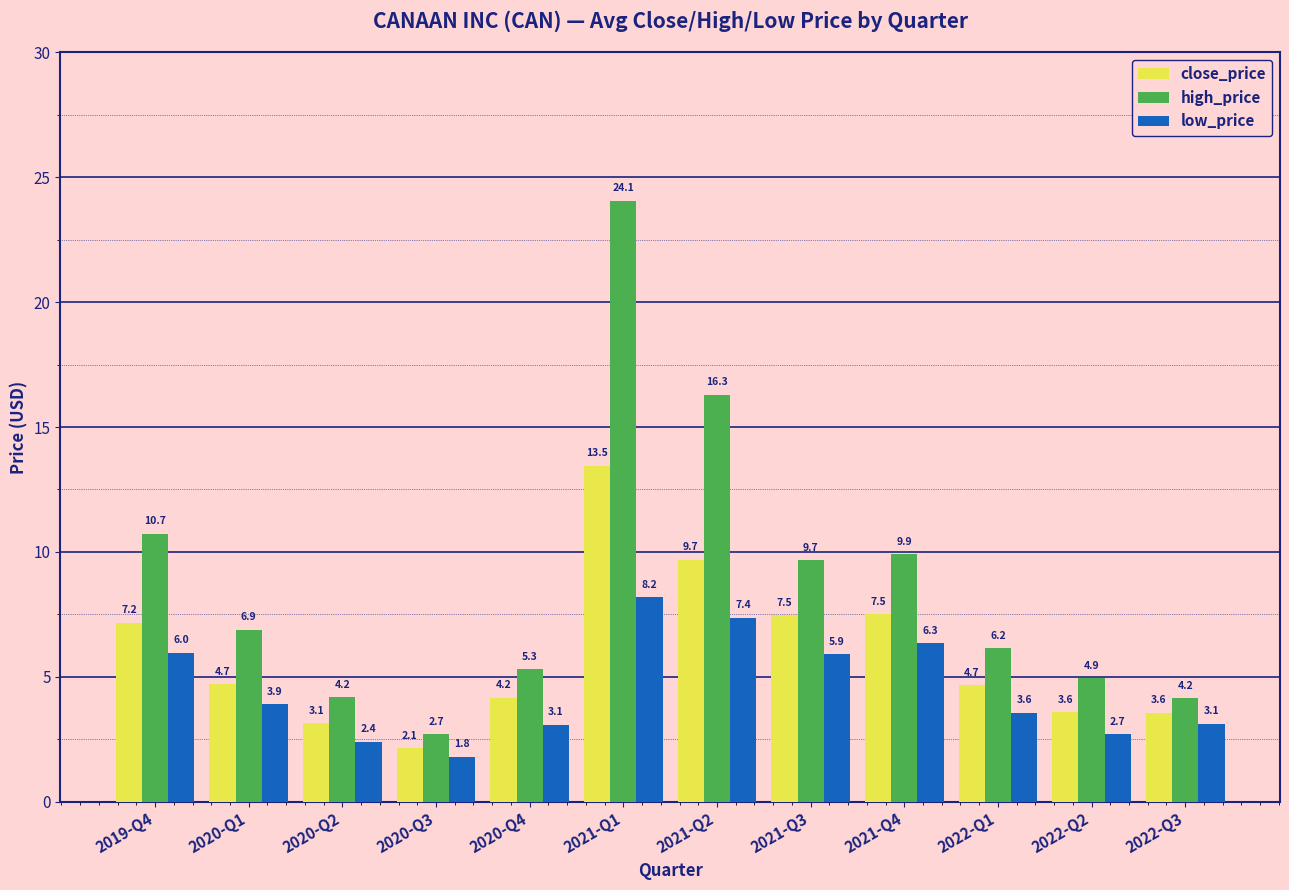

What is the value of the low_price bar at the 4th from the left?

1.8